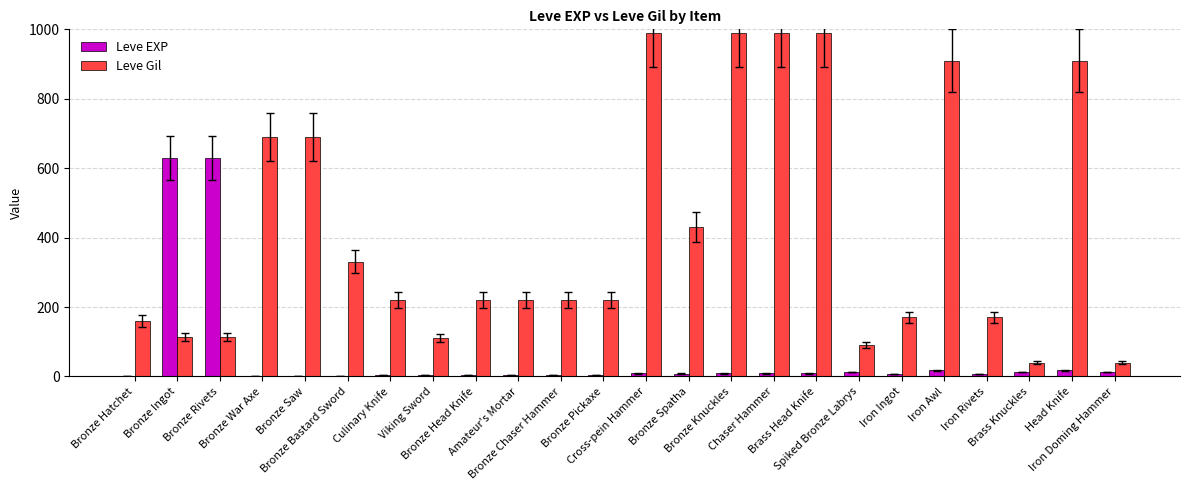

What is the total value across all series at Bronze Chaser Hammer?

225